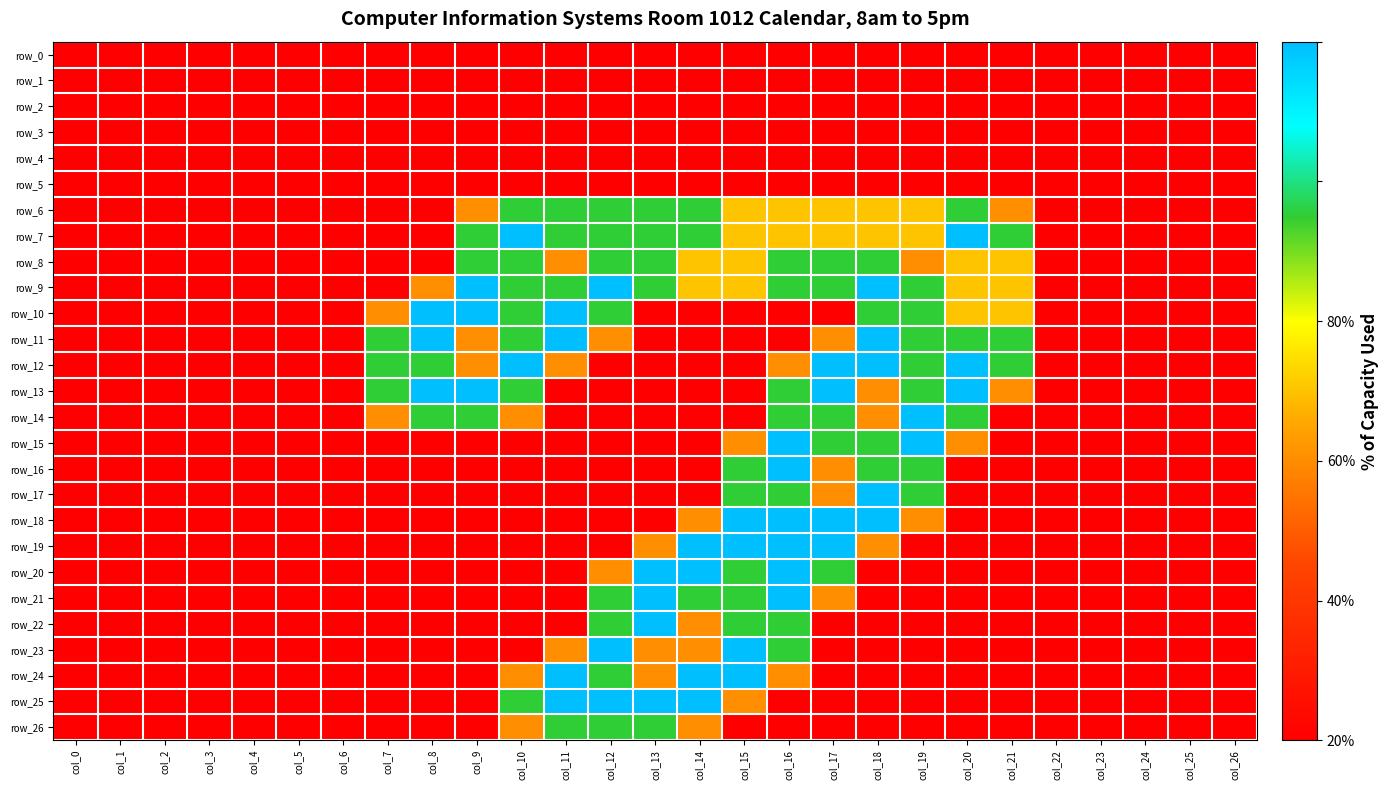

At which label is row_13 closest to 1?

col_18